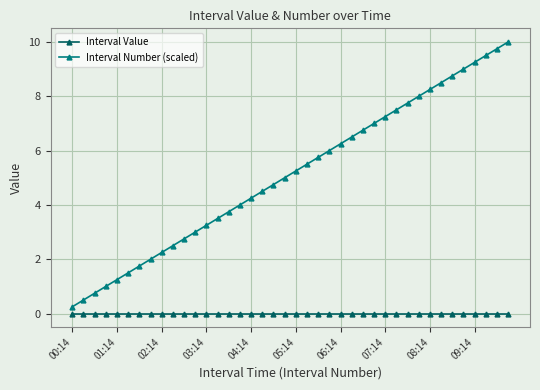

True or false: Interval Value and Interval Number (scaled) intersect in this chart.

False